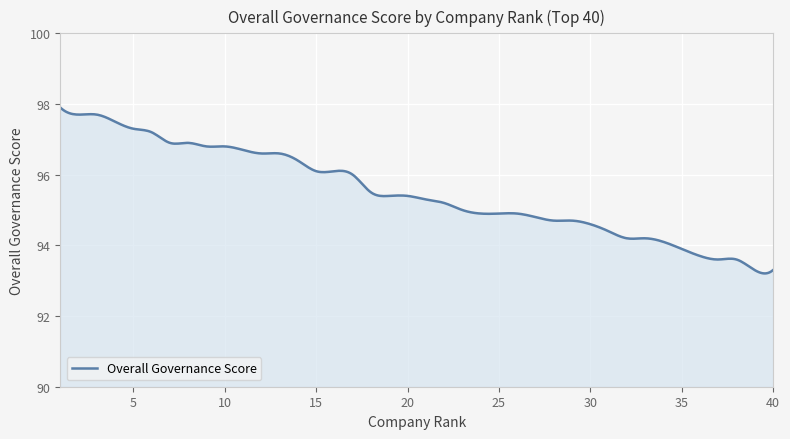

What is the difference between the maximum and minimum values?

4.7